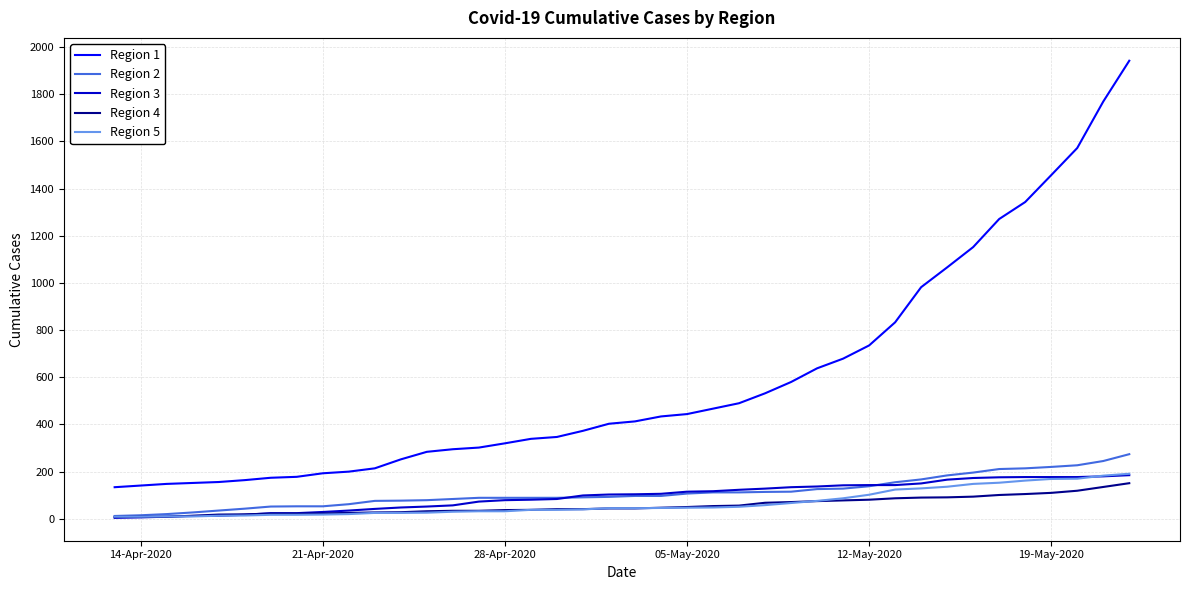

True or false: Region 2 and Region 1 intersect in this chart.

False